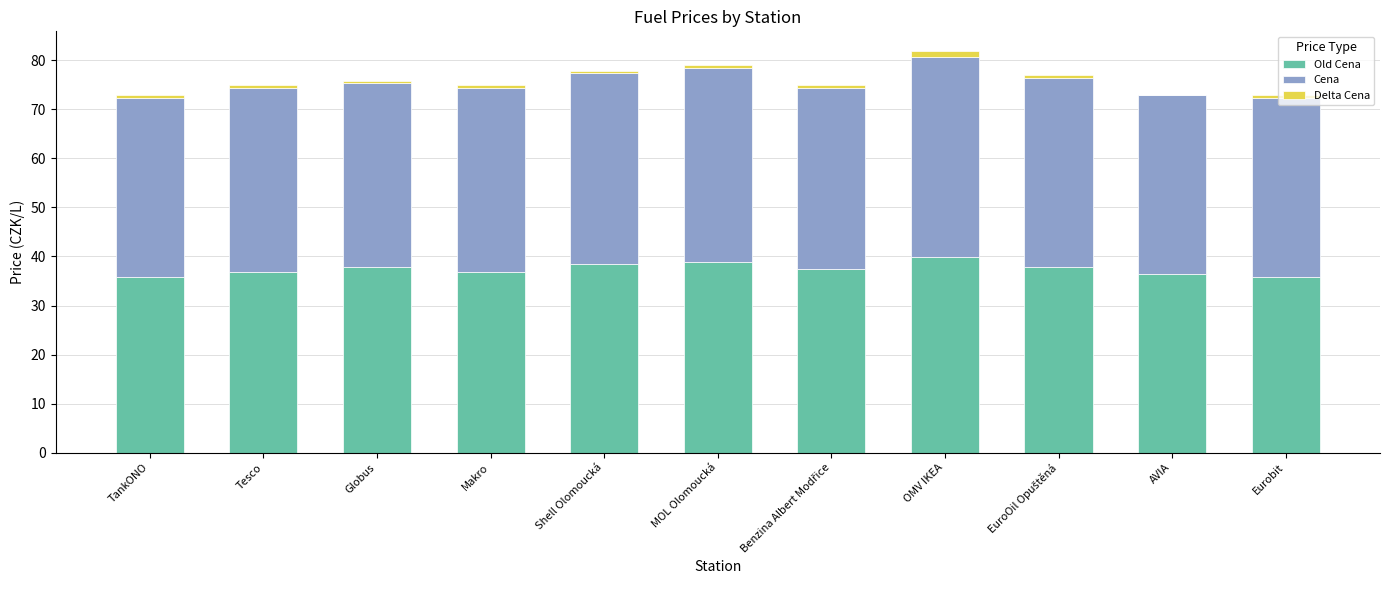

How many categories are shown in the chart?

11